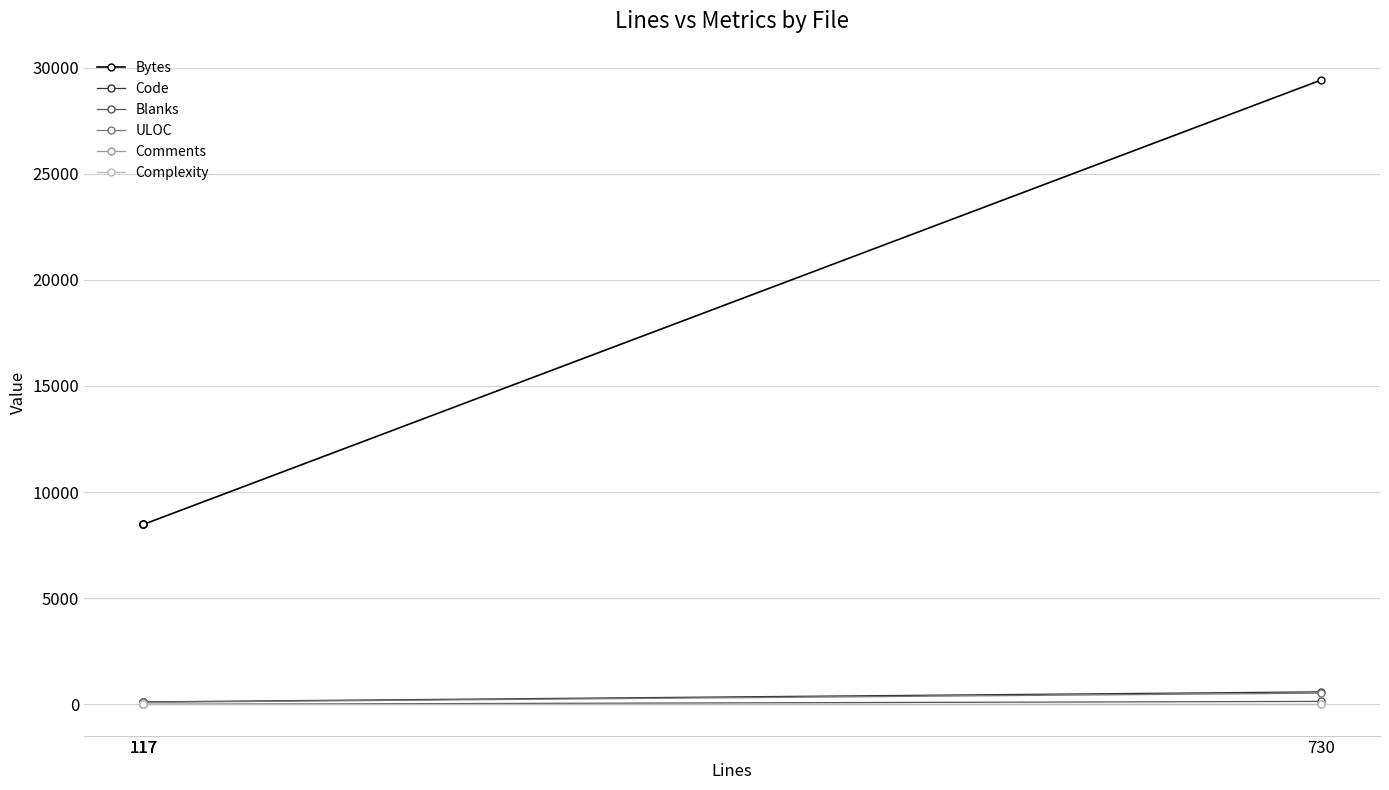

What is the difference between the highest and lowest values at 117?

8482